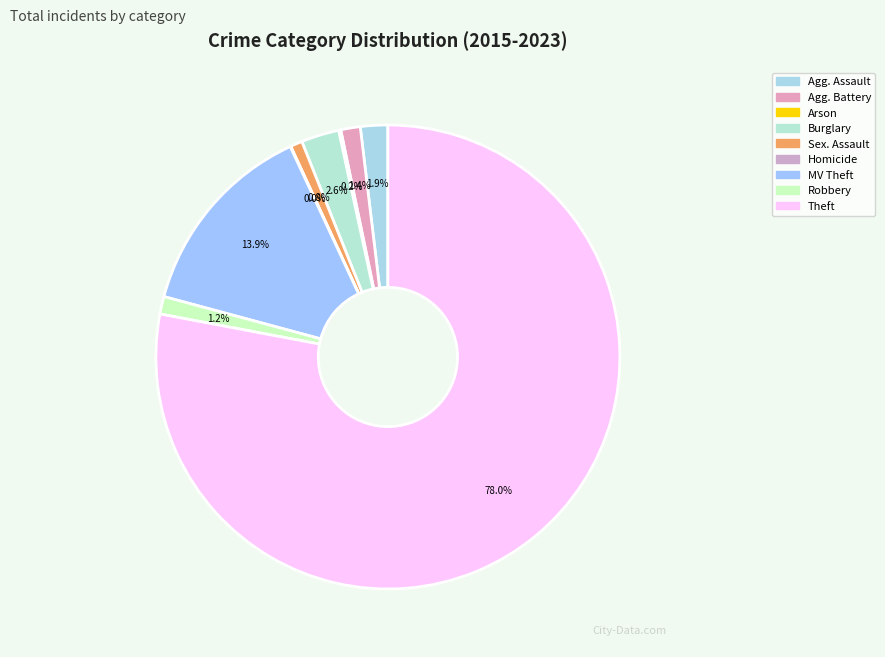

What is the majority slice?

Theft